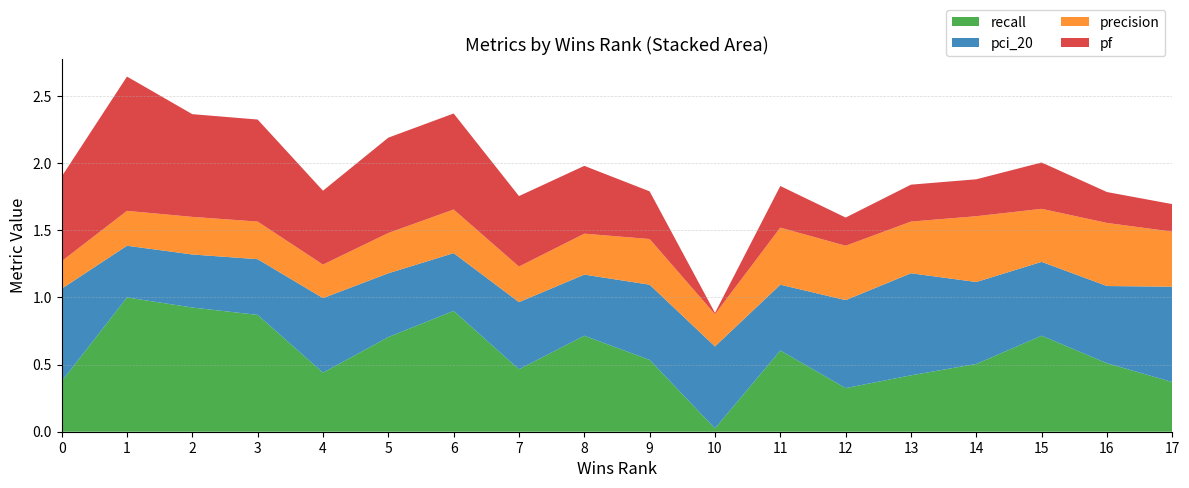

Reading left to right, what are all the values shown in this chart?

recall: 0.4	1.0	0.9	0.9	0.4	0.7	0.9	0.5	0.7	0.5	0.0	0.6	0.3	0.4	0.5	0.7	0.5	0.4
pci_20: 0.7	0.4	0.4	0.4	0.6	0.5	0.4	0.5	0.5	0.6	0.6	0.5	0.7	0.8	0.6	0.6	0.6	0.7
precision: 0.2	0.3	0.3	0.3	0.2	0.3	0.3	0.3	0.3	0.3	0.2	0.4	0.4	0.4	0.5	0.4	0.5	0.4
pf: 0.6	1.0	0.8	0.8	0.6	0.7	0.7	0.5	0.5	0.4	0.0	0.3	0.2	0.3	0.3	0.3	0.2	0.2